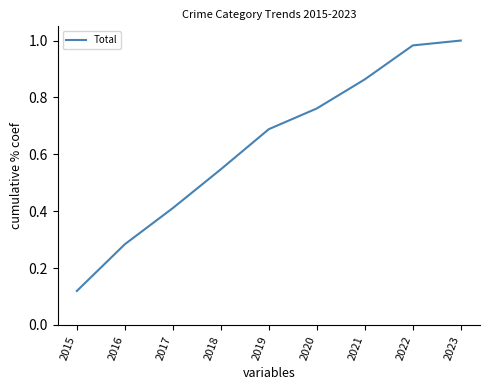

Which category has the lowest value across all series?

2015